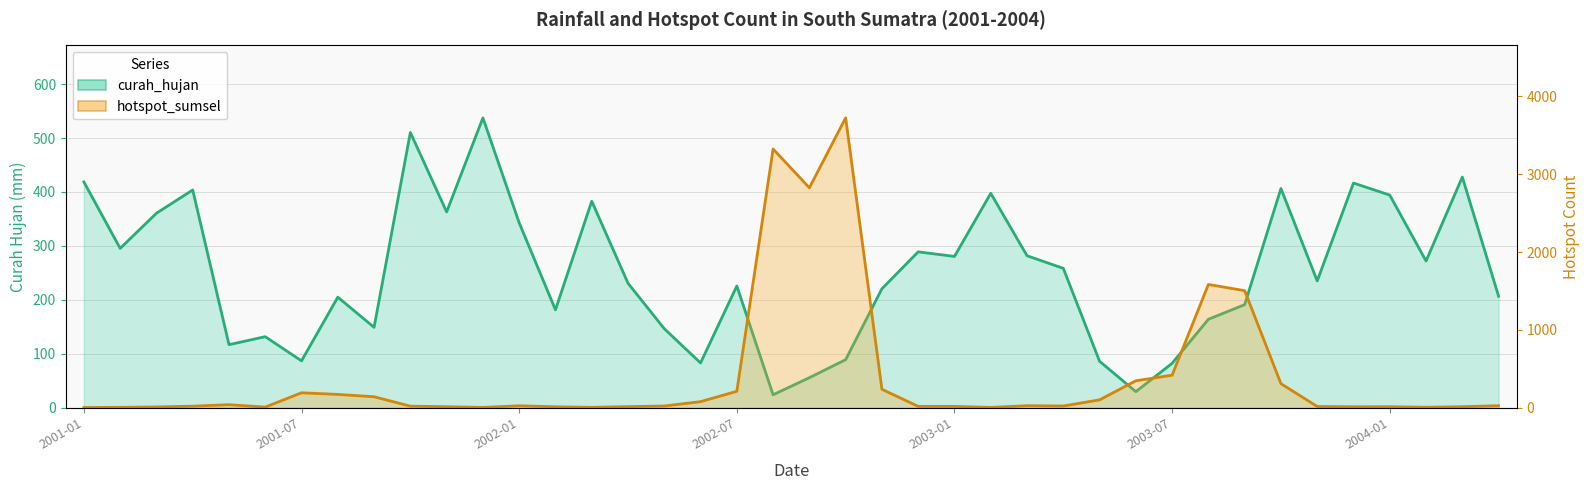

What is the minimum value shown in the chart?

3.0